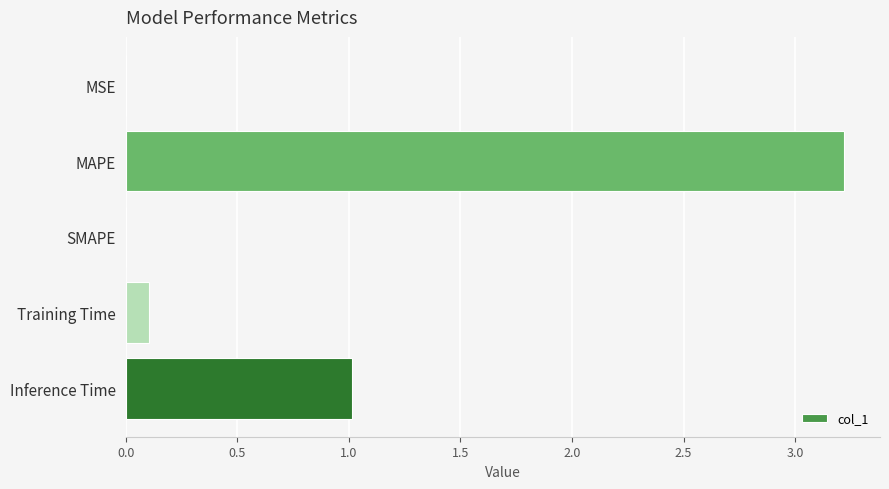

What is the sum of all values?

4.3